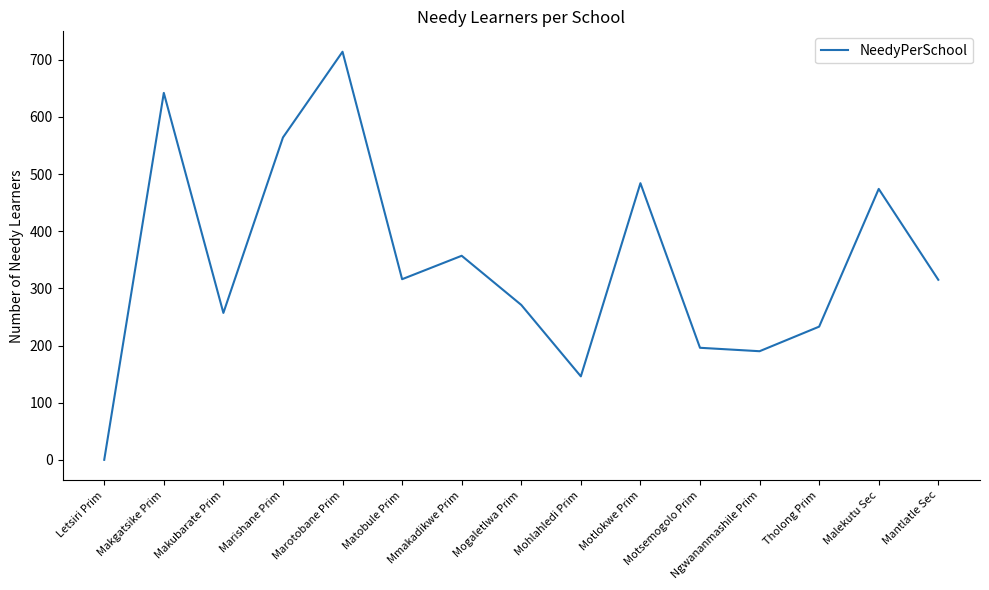

True or false: the data shows 316 at Matobule Prim.

True